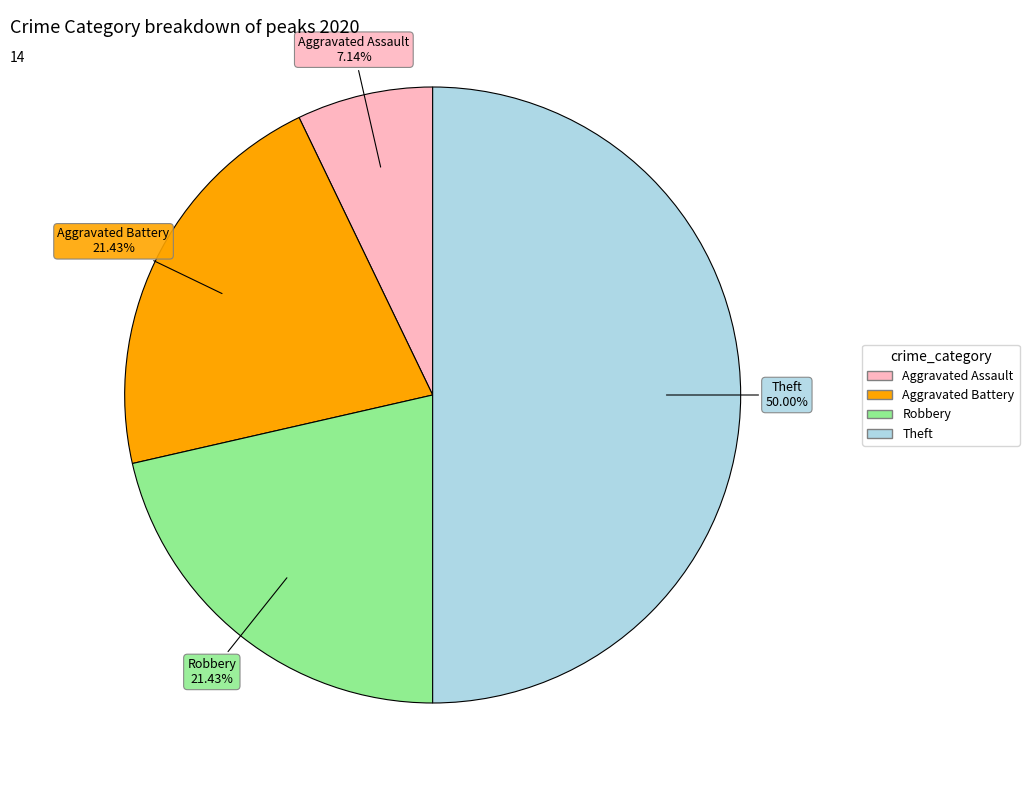

Between Aggravated Assault and Aggravated Battery, which is larger?

Aggravated Battery